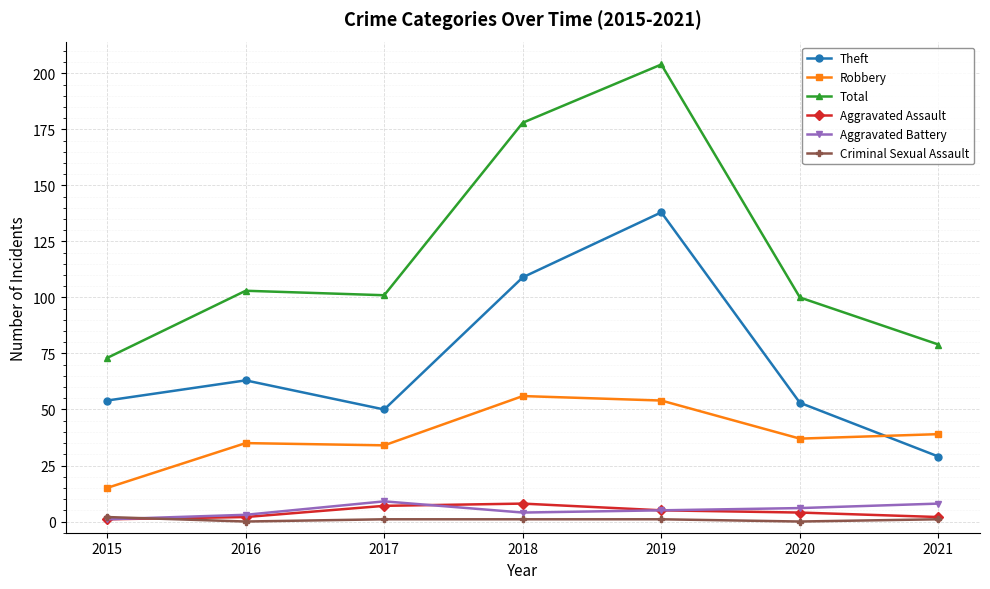

What is the difference between the second highest and second lowest values in the Criminal Sexual Assault series?

1